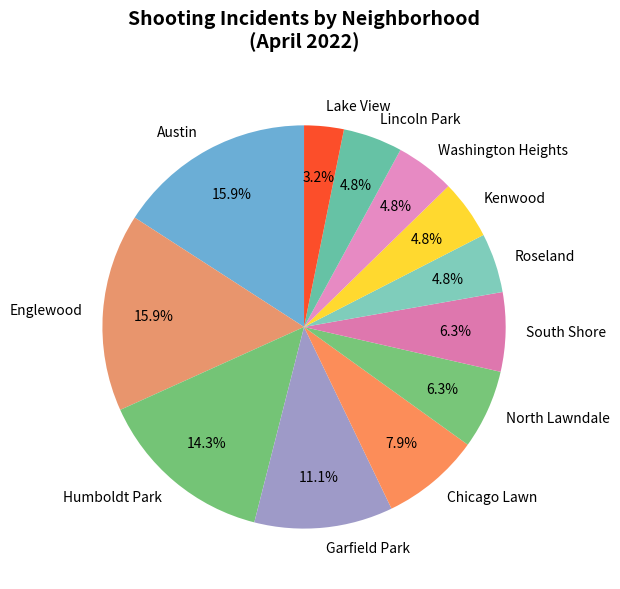

To the nearest percent, what is the combined percentage of Austin and Washington Heights?

21%